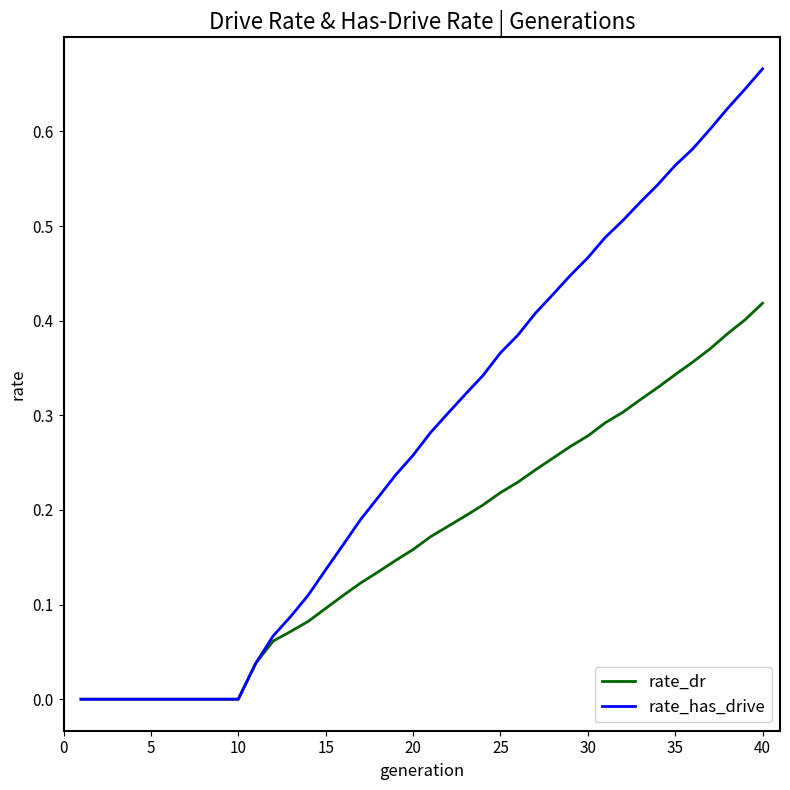

Which series has the widest spread of values?

rate_has_drive